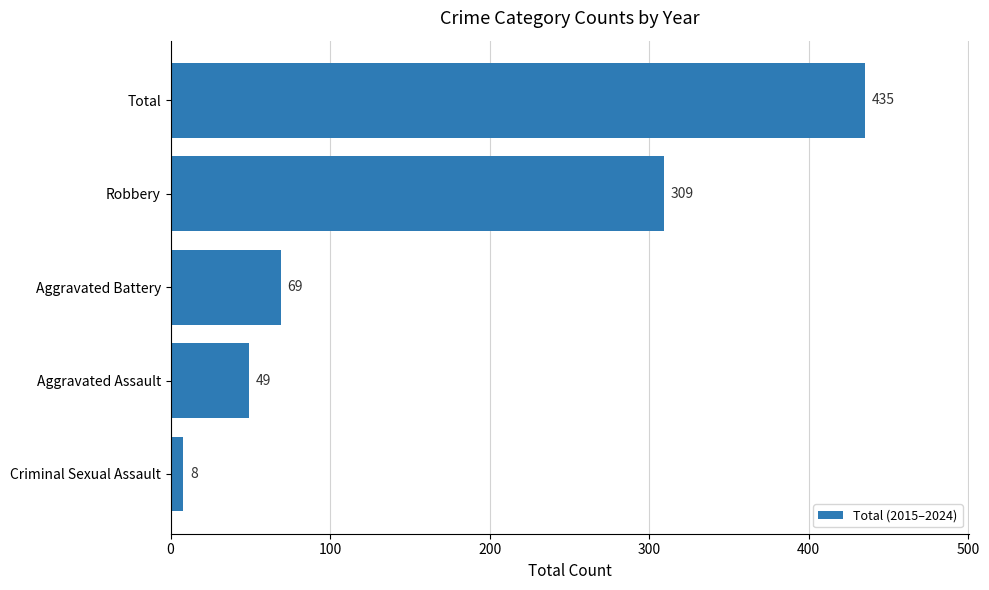

What is the maximum value shown in the chart?

435